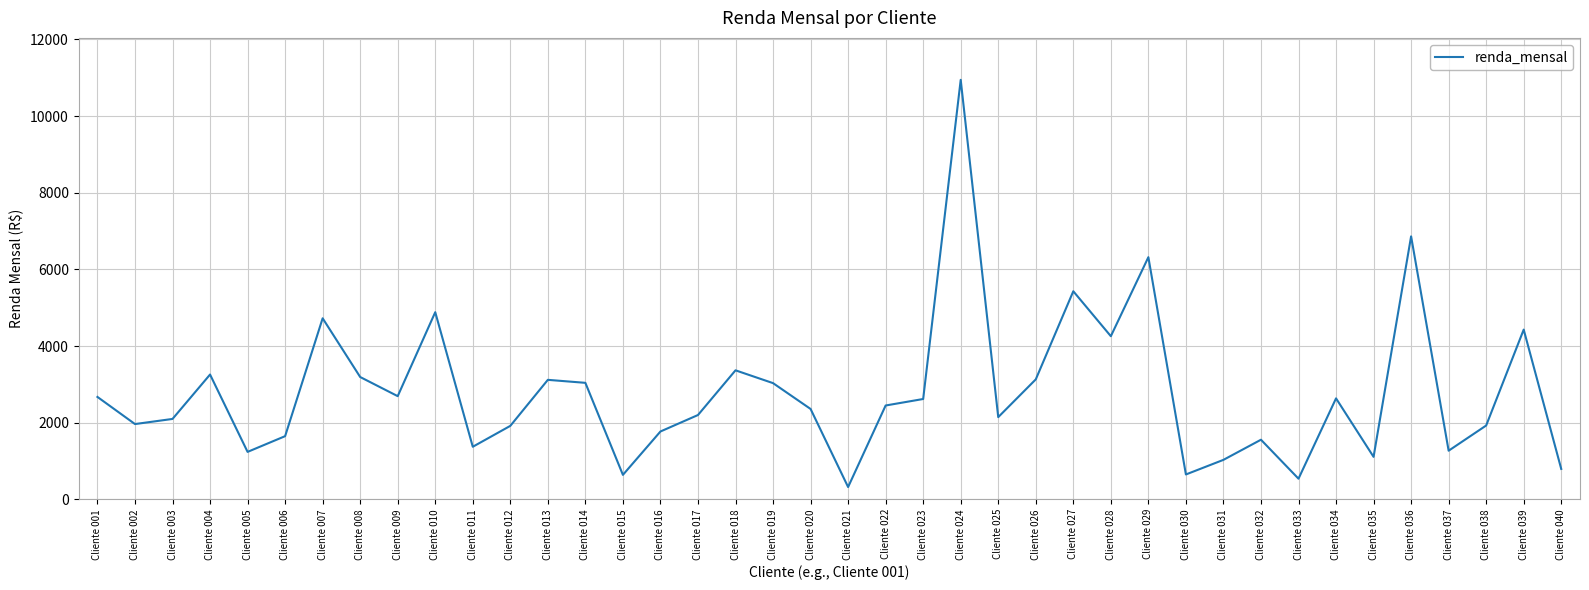

At which category does the chart reach its minimum across all series?

Cliente 021